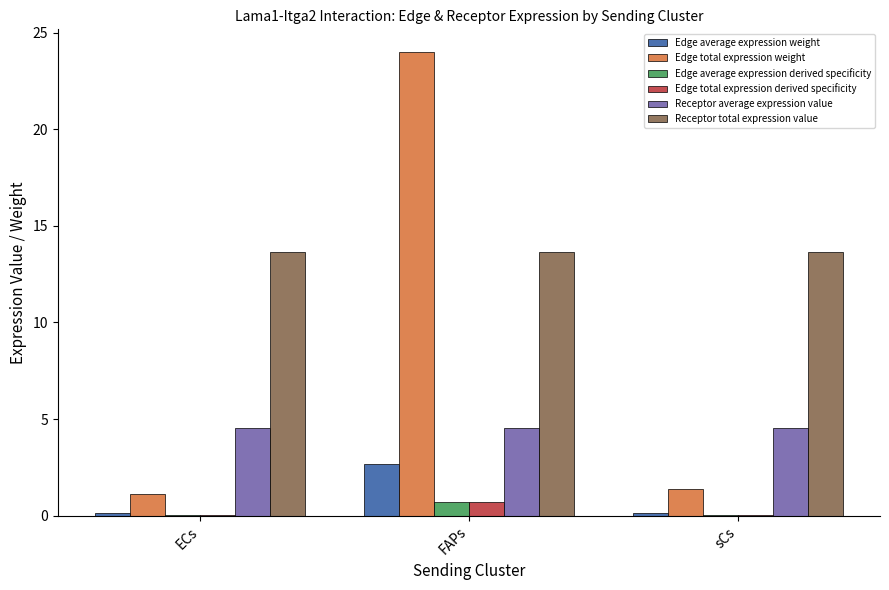

What is the maximum value for Edge total expression weight?

24.0